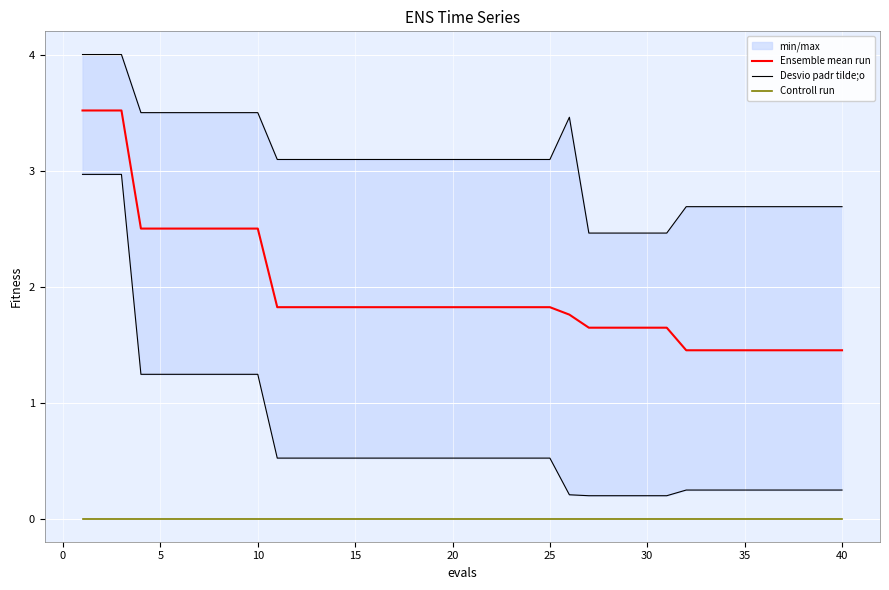

True or false: Ensemble mean run and Controll run cross at least once.

False